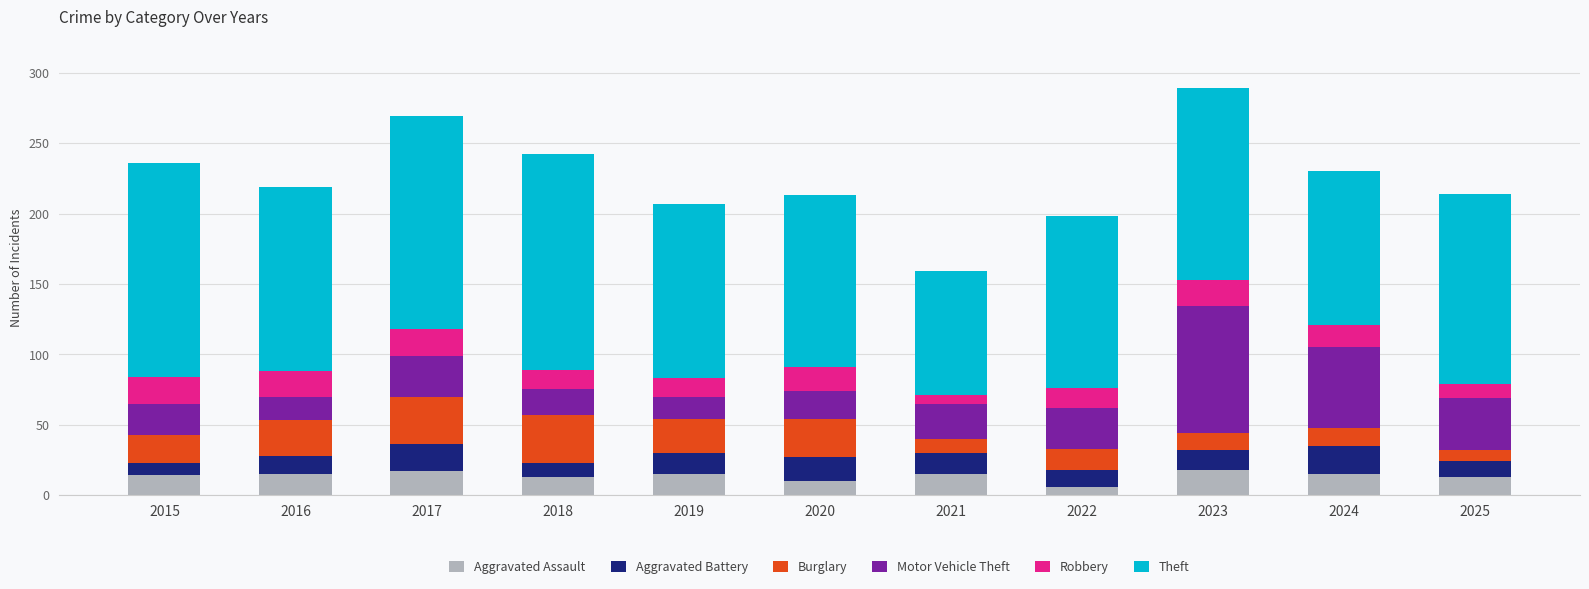

Are the bars grouped side by side (vs. stacked)?

No